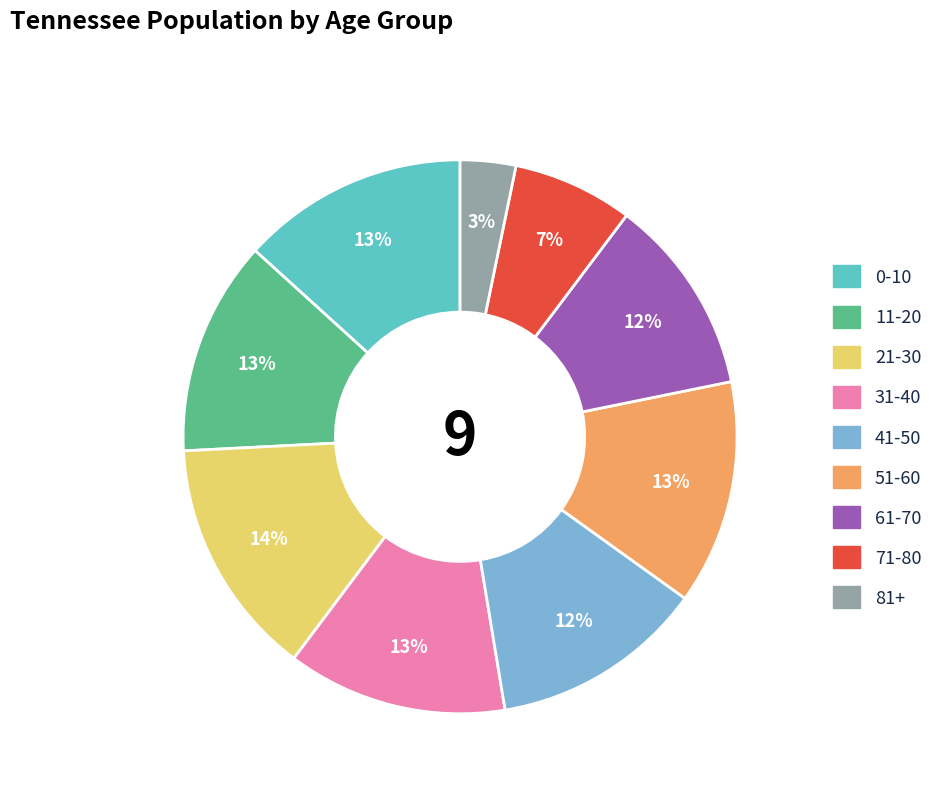

Is 21-30 the majority of the pie?

No